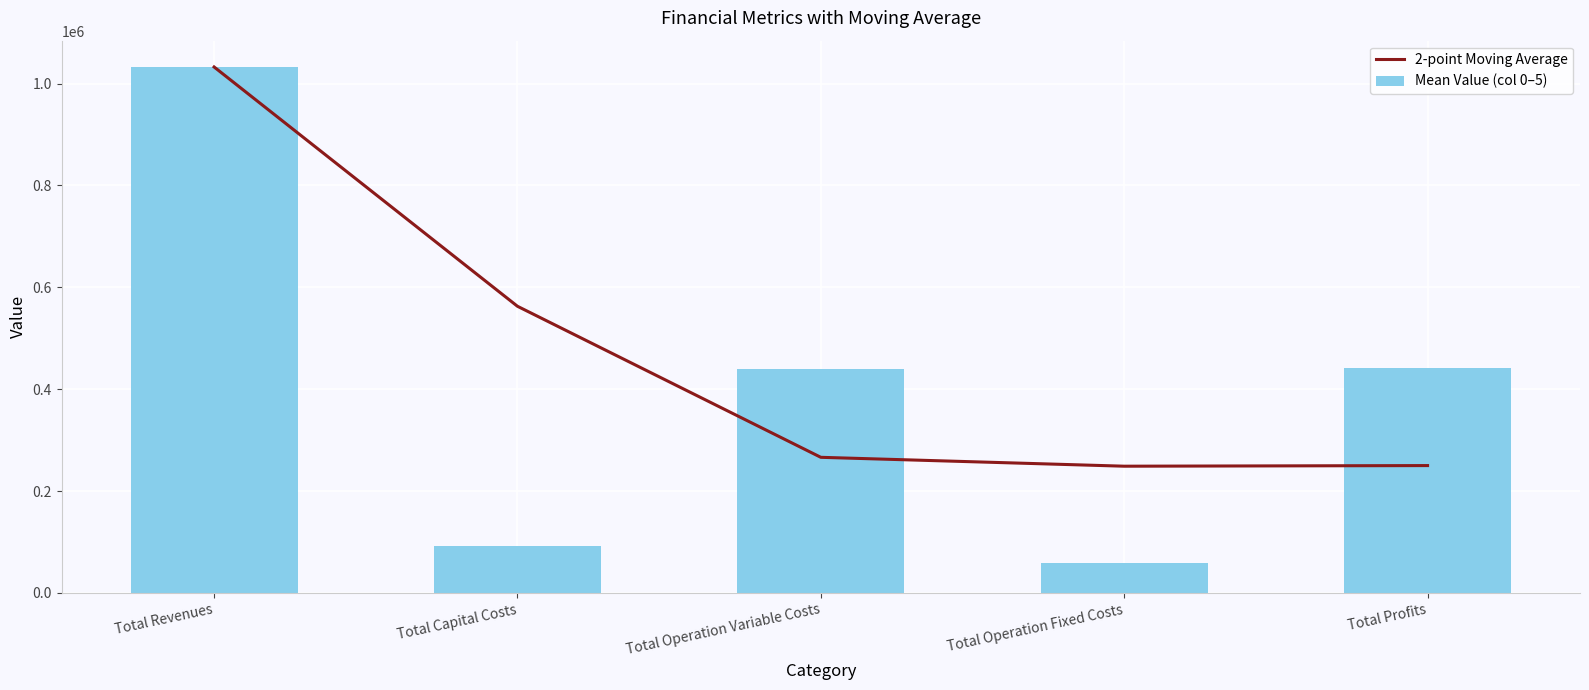

What is the sum of the Mean Value (col 0–5) values at Total Capital Costs and Total Operation Variable Costs?

532502.6